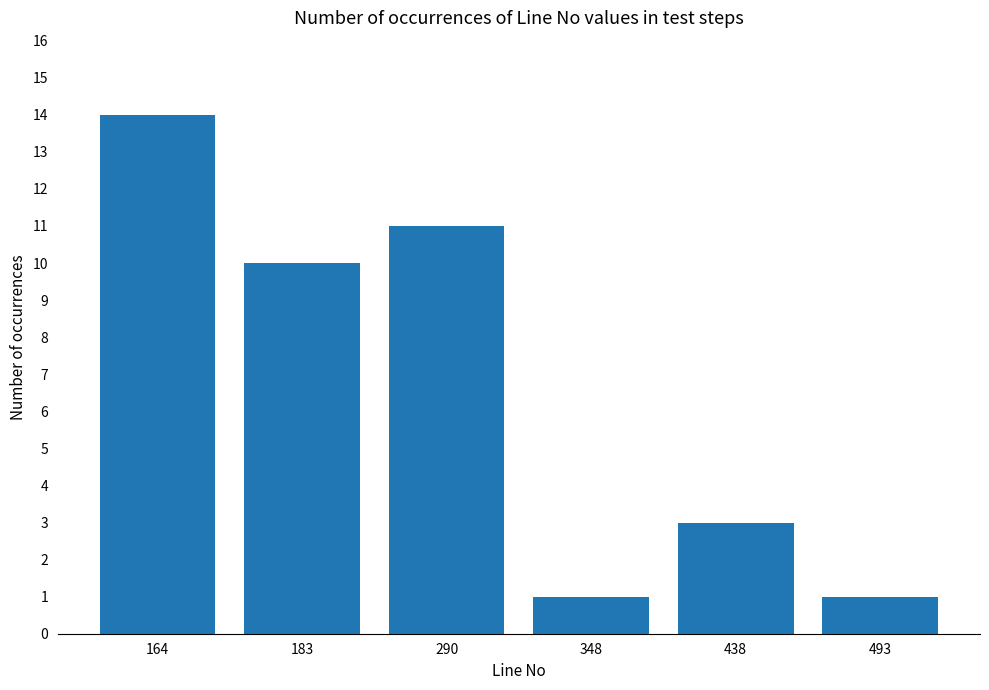

Reading right to left, transcribe all the data shown in this chart.

1	3	1	11	10	14